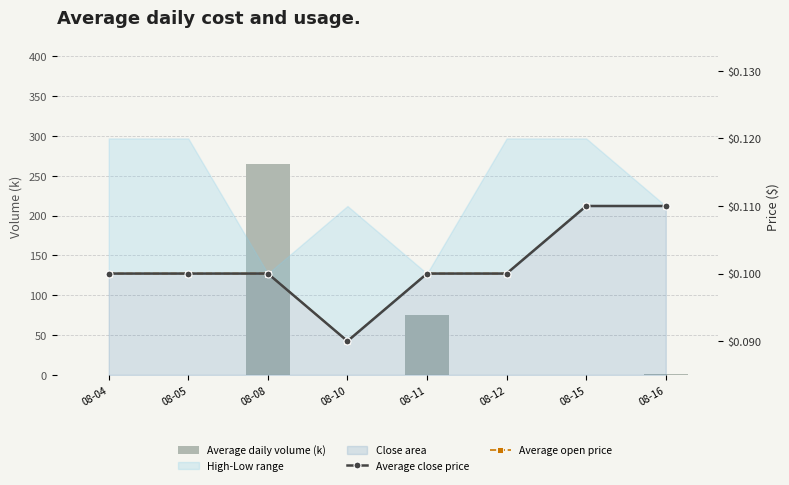

Reading left to right, what are all the values shown in this chart?

Average daily volume (k): 0.0	0.0	265.0	0.0	75.0	0.0	0.0	1.0
Average close price: 0.1	0.1	0.1	0.1	0.1	0.1	0.1	0.1
Average open price: 0.1	0.1	0.1	0.1	0.1	0.1	0.1	0.1